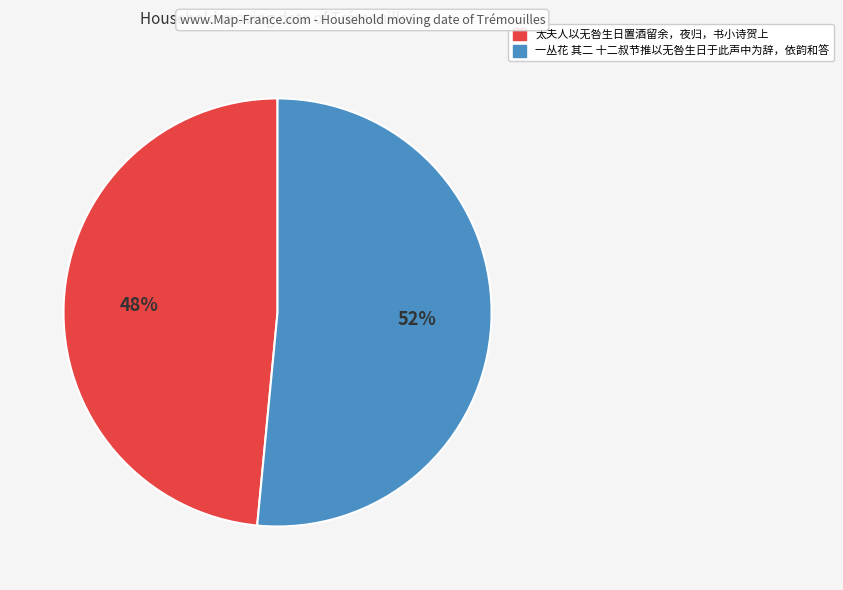

Rank the categories by value from lowest to highest.

太夫人以无咎生日置酒留余，夜归，书小诗贺上, 一丛花 其二 十二叔节推以无咎生日于此声中为辞，依韵和答